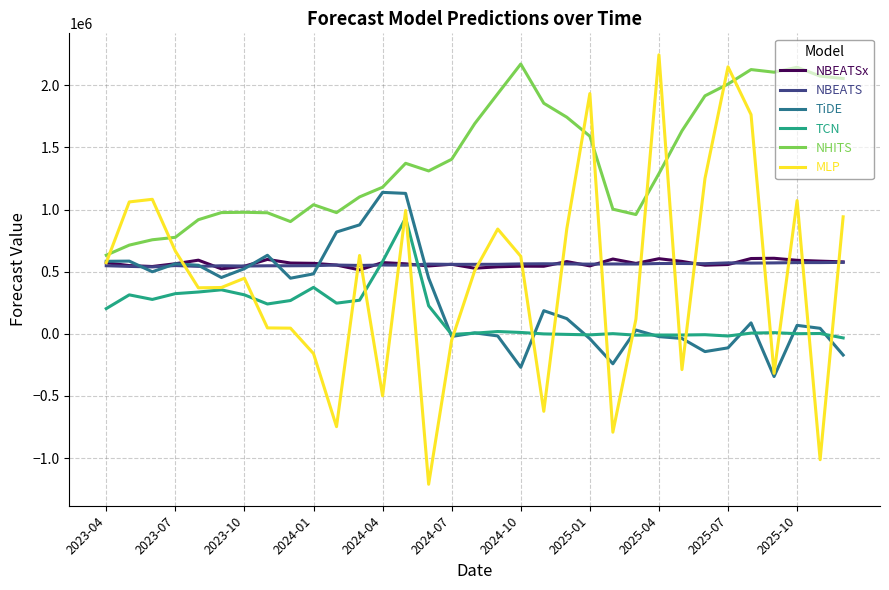

Which series has the widest spread of values?

MLP